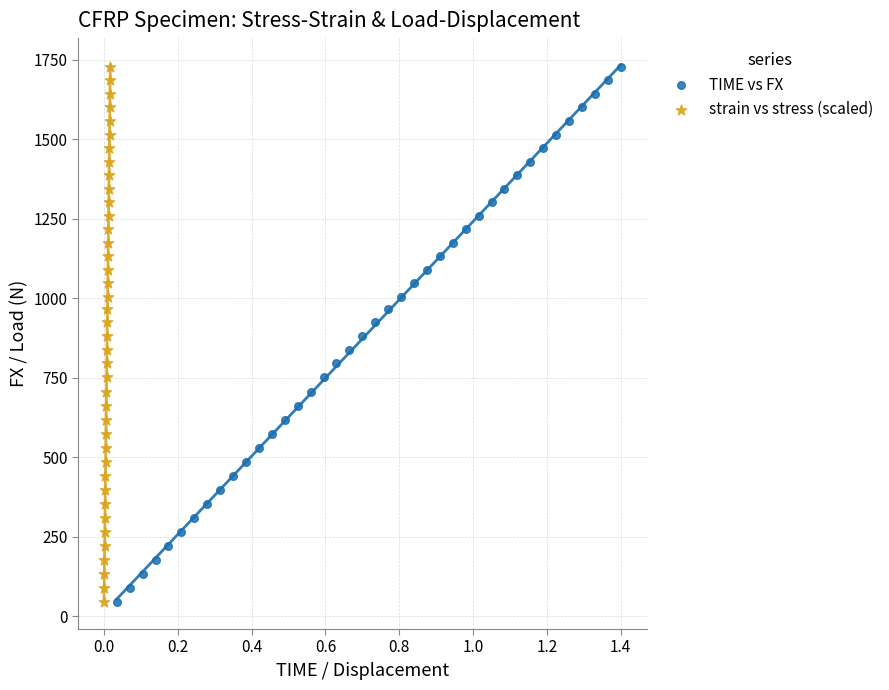

What are all the series names shown in the legend?

TIME vs FX, strain vs stress (scaled)